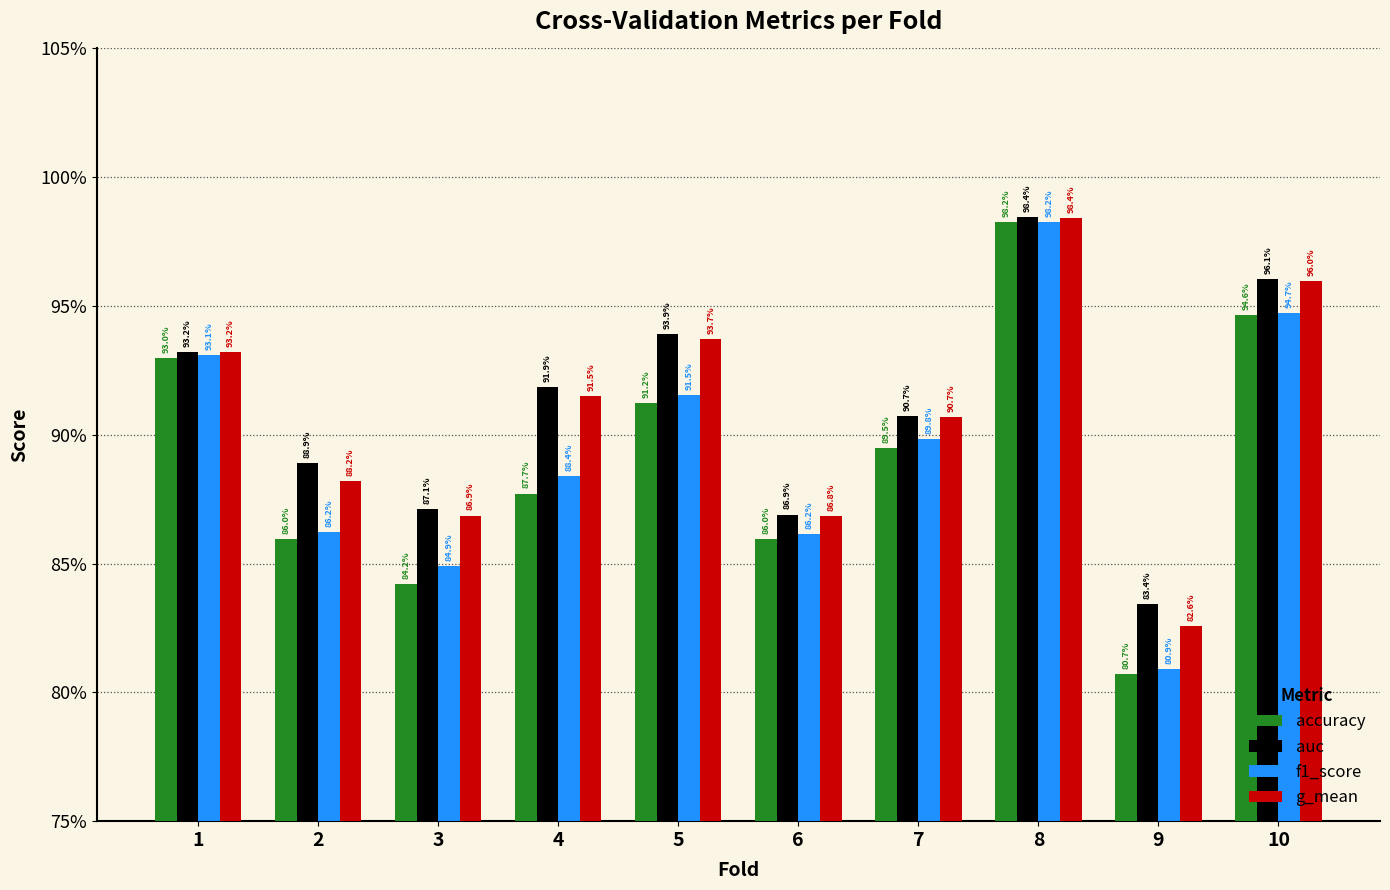

What is the value of the accuracy bar at the 8th from the left?

1.0